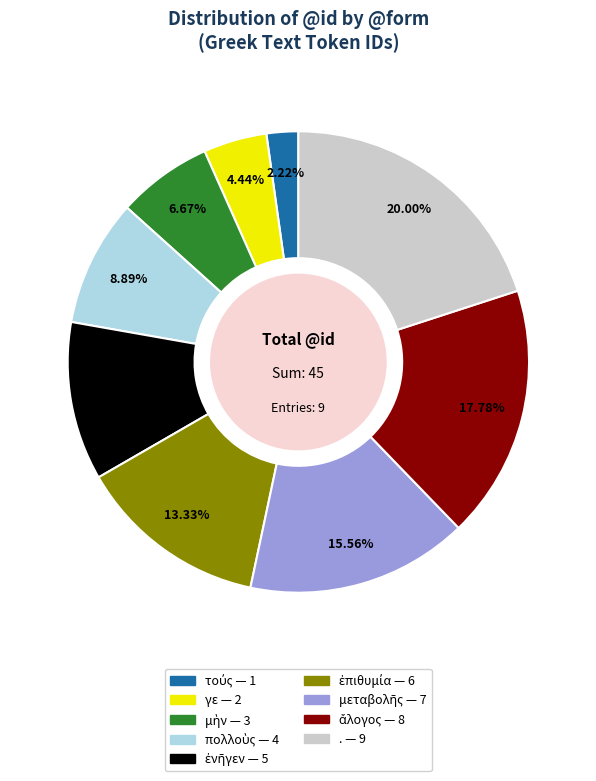

How many segments does this pie chart have?

9